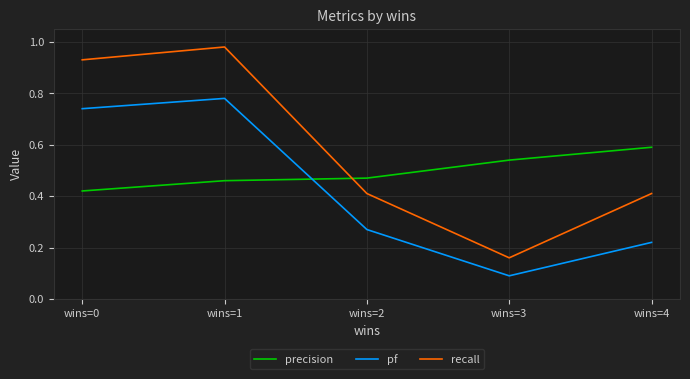

At which label is recall closest to 0?

wins=3